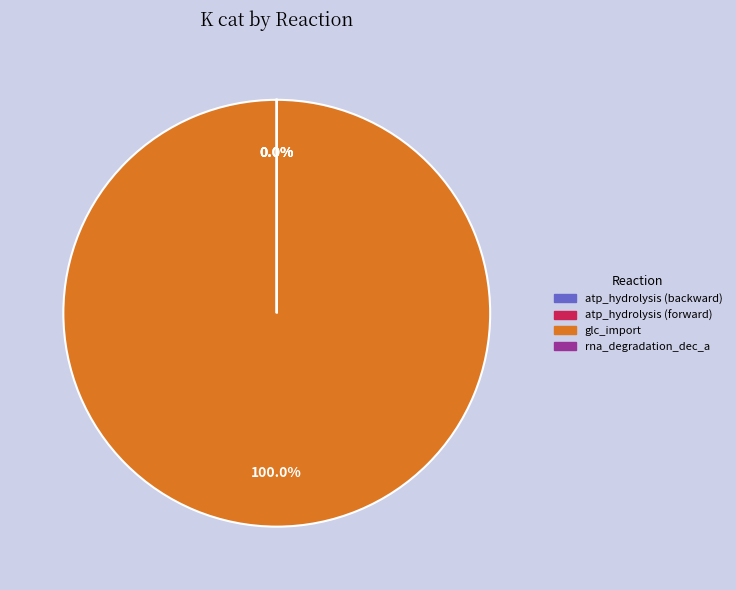

Which slice is the largest?

glc_import